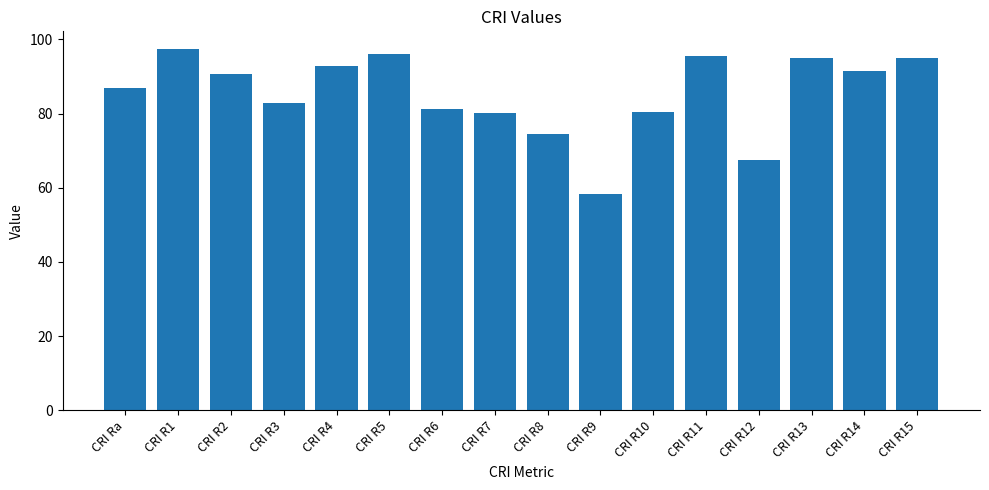

Count the number of categories in the chart.

16